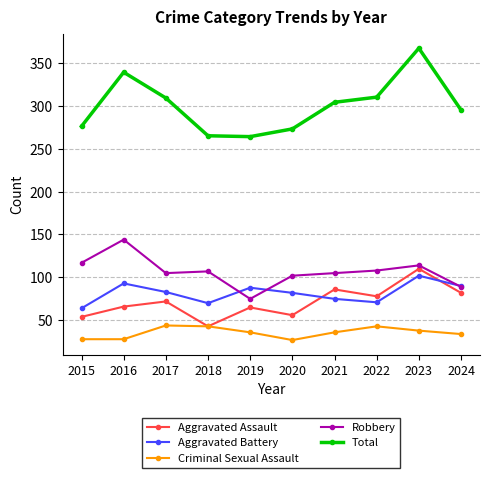

What is the value of the Total point at the 8th from the left?

310